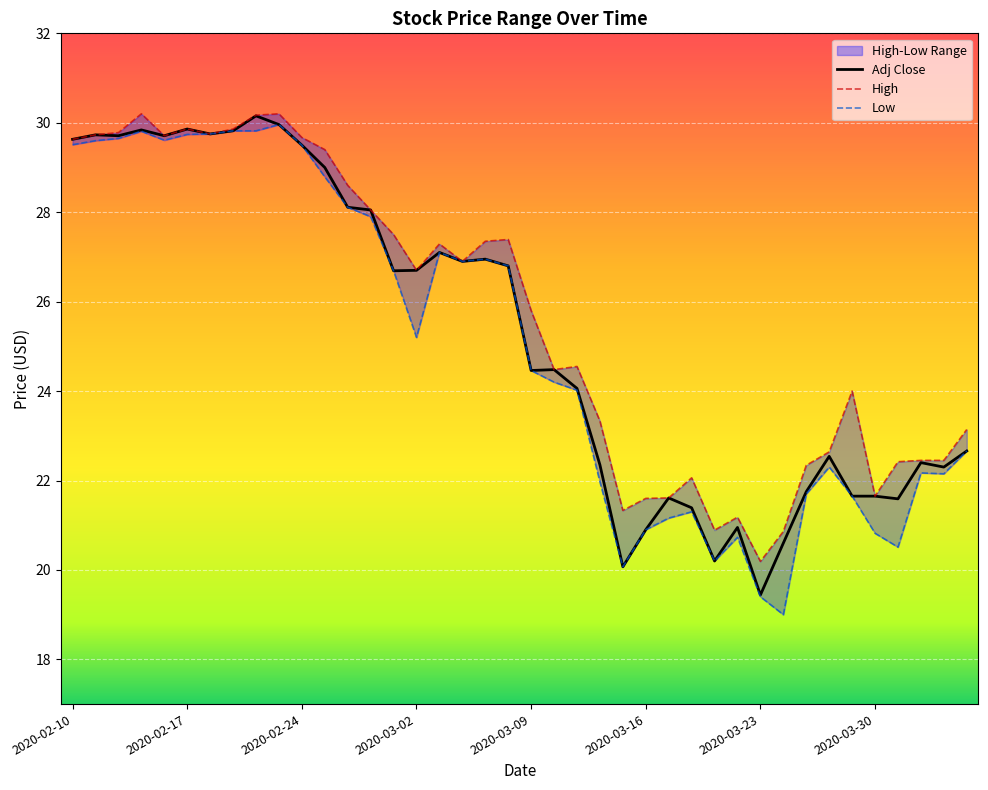

What is the total value across all series at 33?

67.5